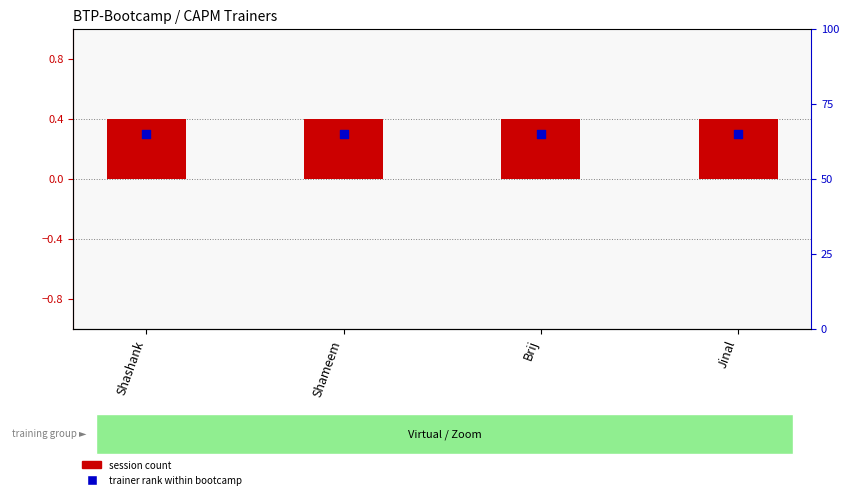

What are all the series names shown in the legend?

session count, trainer rank within bootcamp